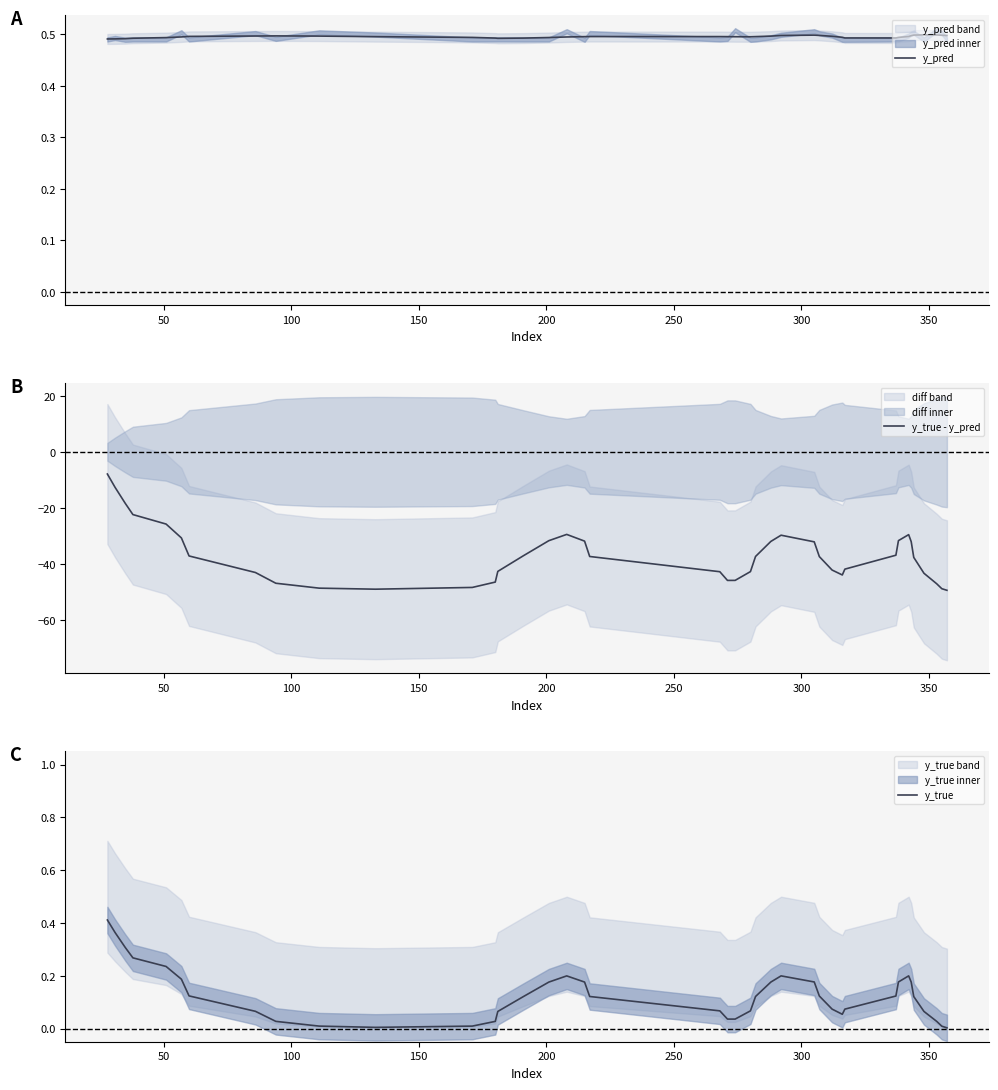

Which series has the largest range (max minus min)?

y_true - y_pred